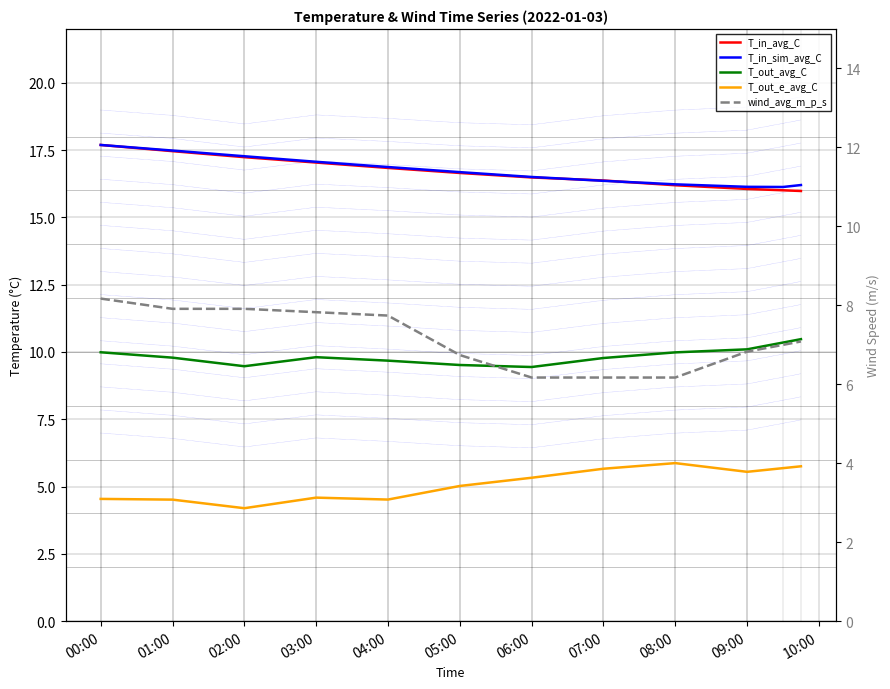

What is the difference between the highest and lowest values at 03:00?

12.5